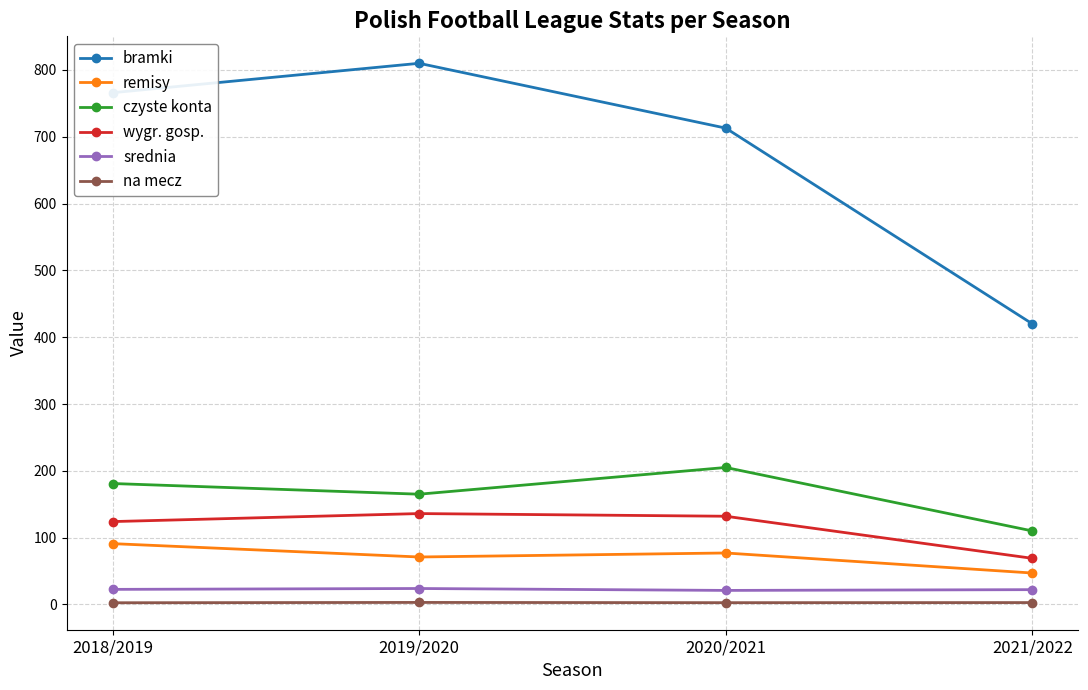

What position from the left is 2020/2021?

3